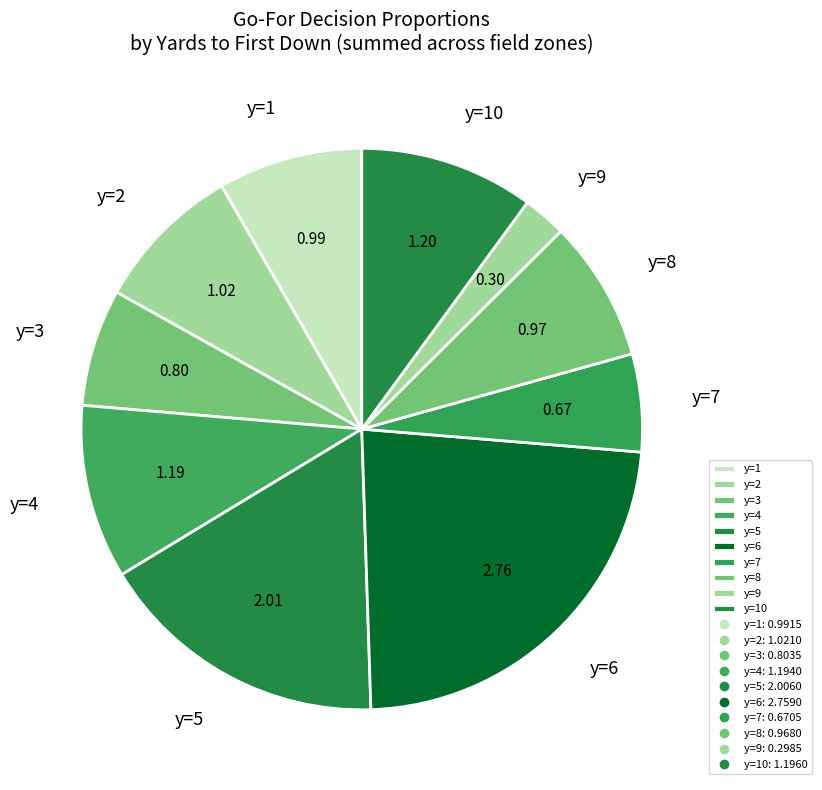

Combined, do y=9 and y=3 account for over 50%?

No